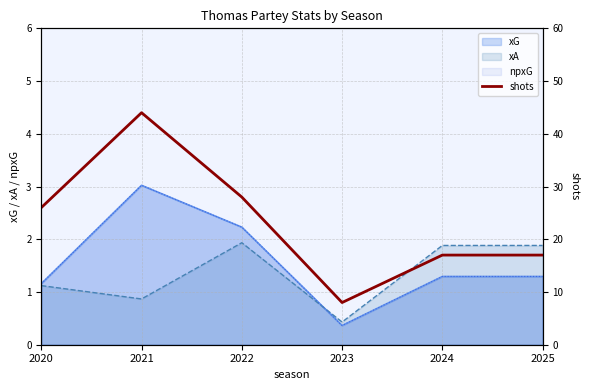

What is the smallest value displayed?

8